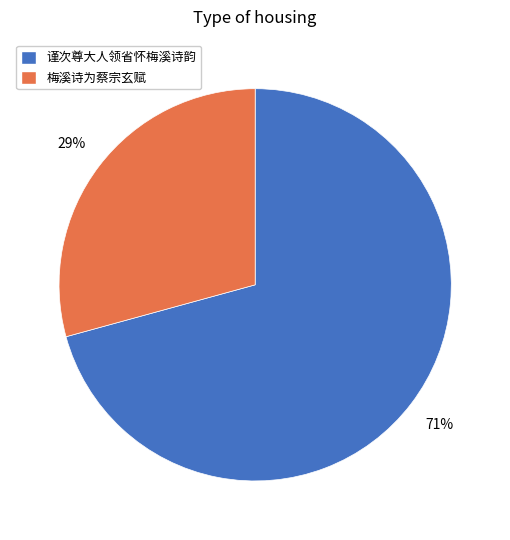

Is the sum of 谨次尊大人领省怀梅溪诗韵 and 梅溪诗为蔡宗玄赋 greater than half?

Yes